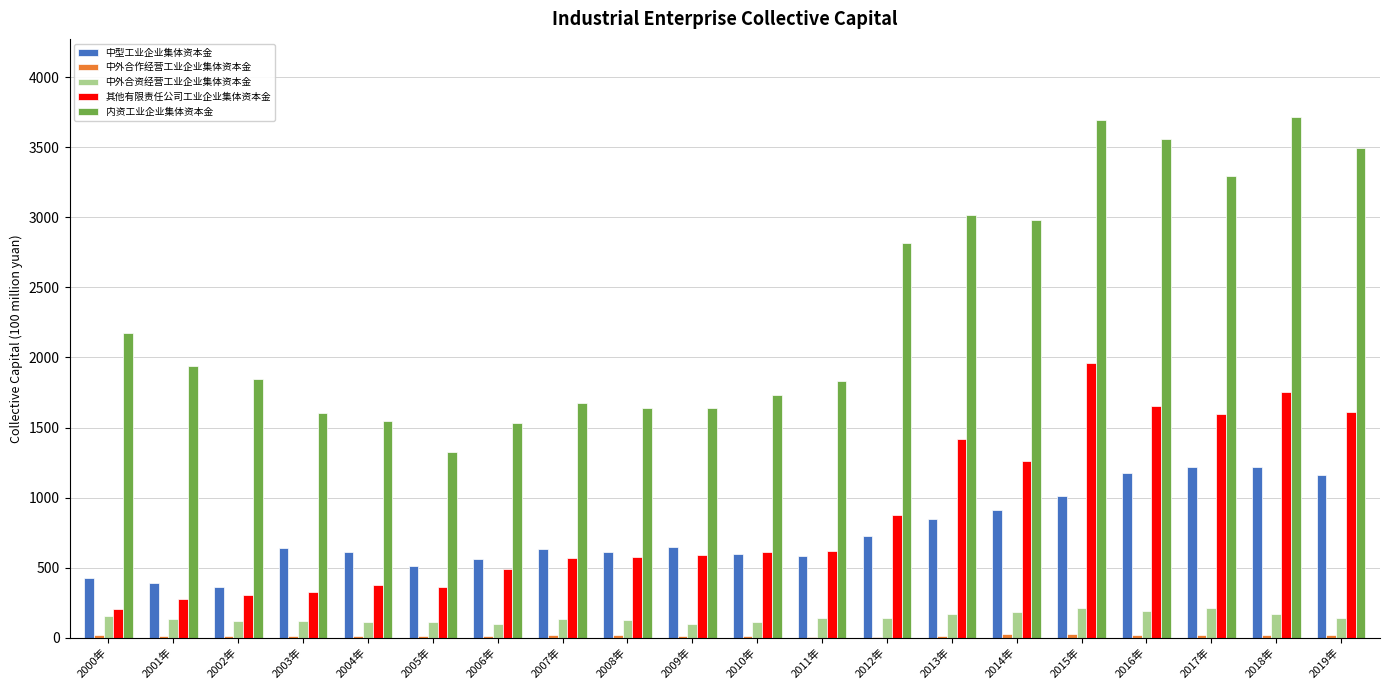

What is the highest value of the 内资工业企业集体资本金 series?

3717.5